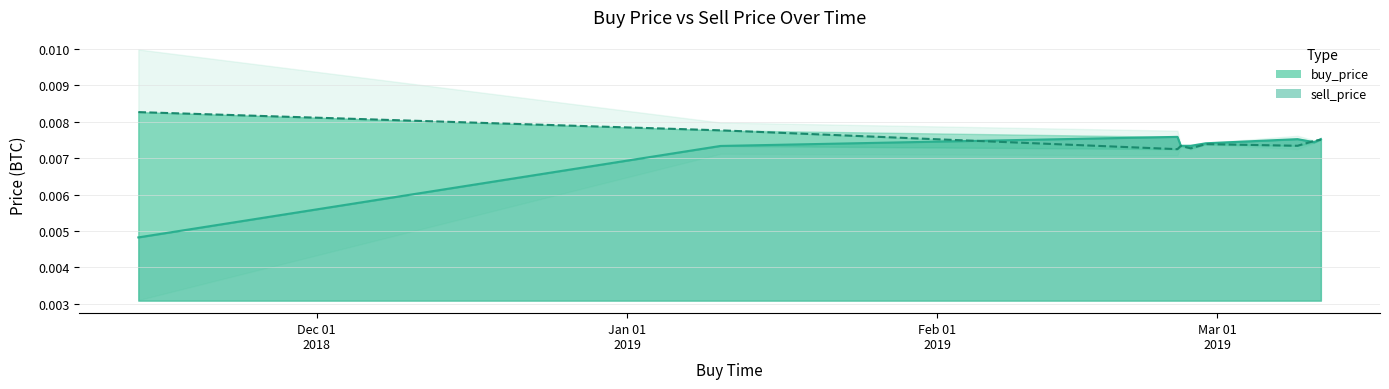

True or false: sell_price and buy_price cross at least once.

True